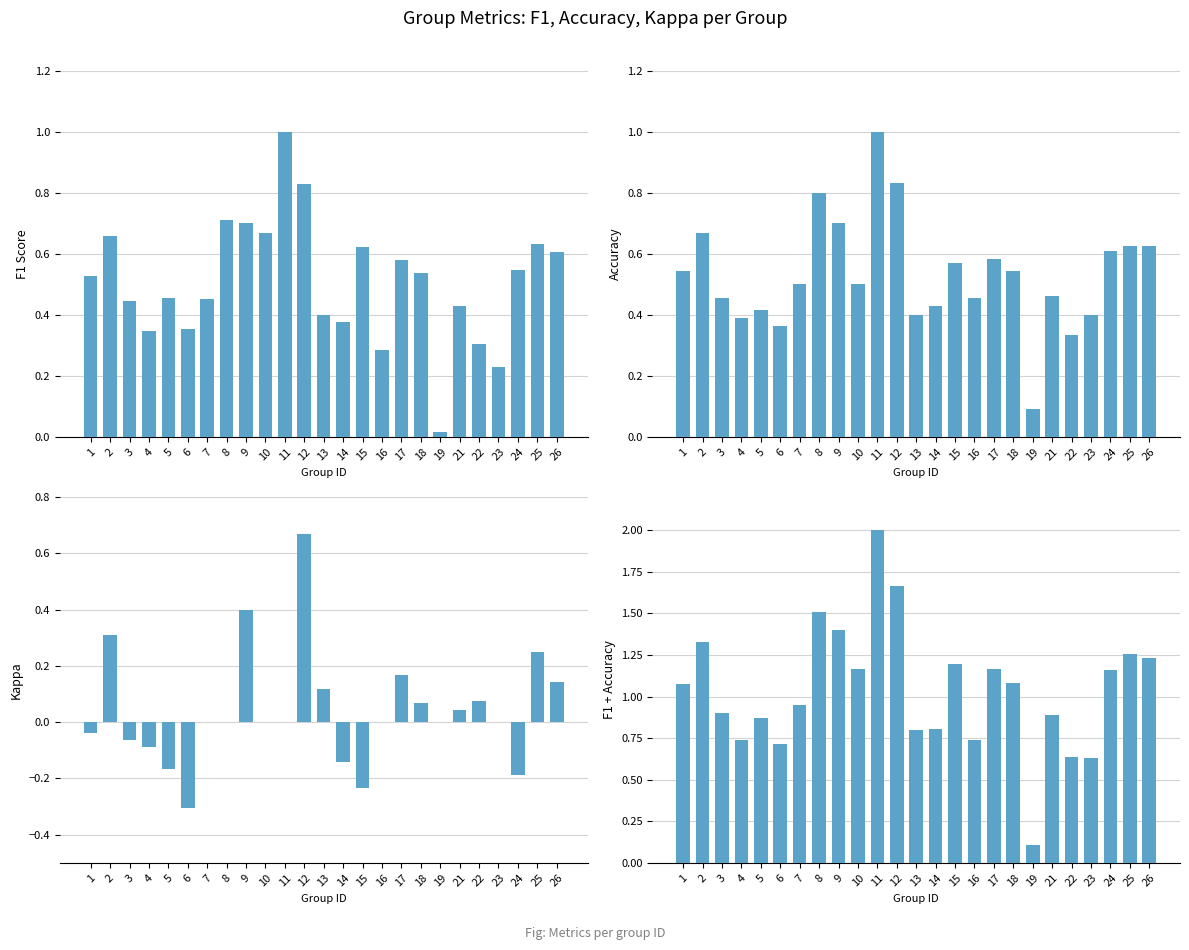

What is the maximum value shown in the chart?

2.0